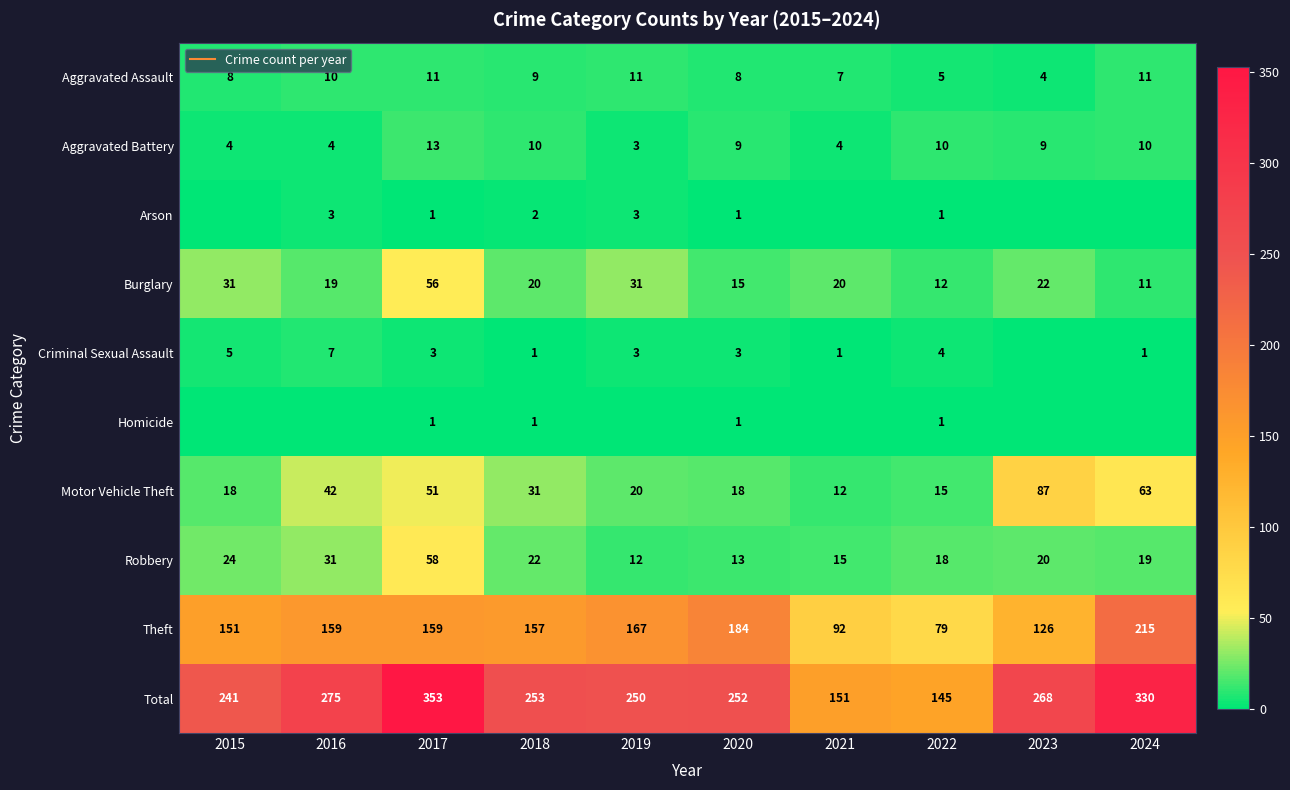

What is the minimum value for Theft?

79